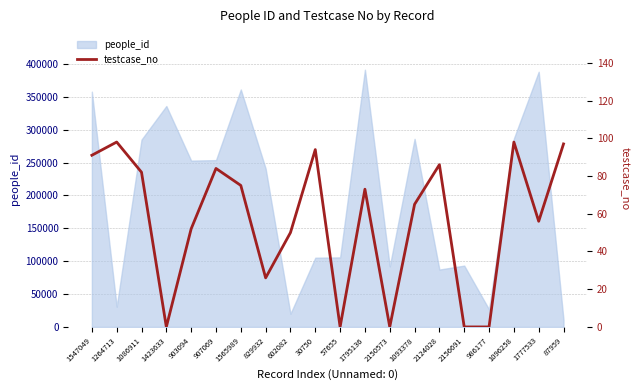

Where is the first local minimum?

1423633